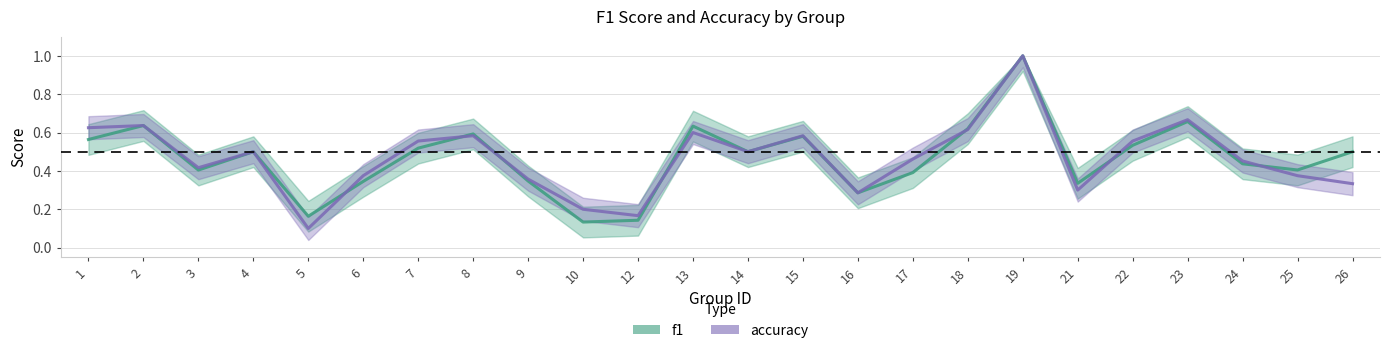

At which label is accuracy closest to 0?

5